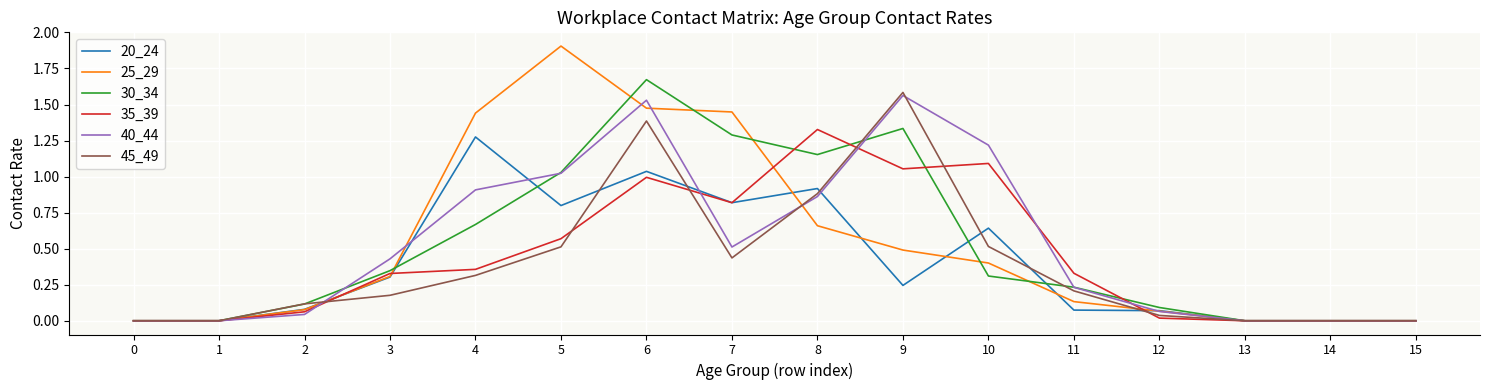

At which category does 30_34 reach its first local peak?

6